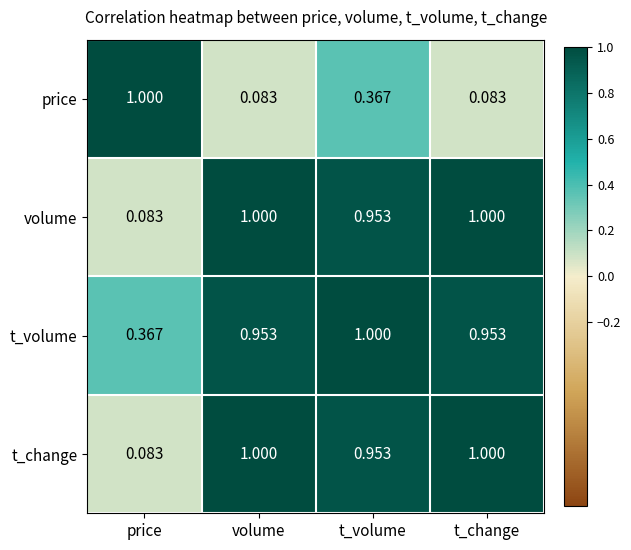

Between volume and t_volume, which series saw the biggest shift?

price